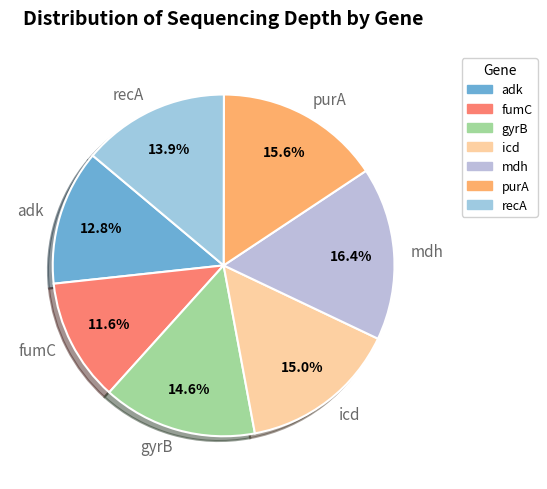

To the nearest percent, what is the average slice percentage?

14%